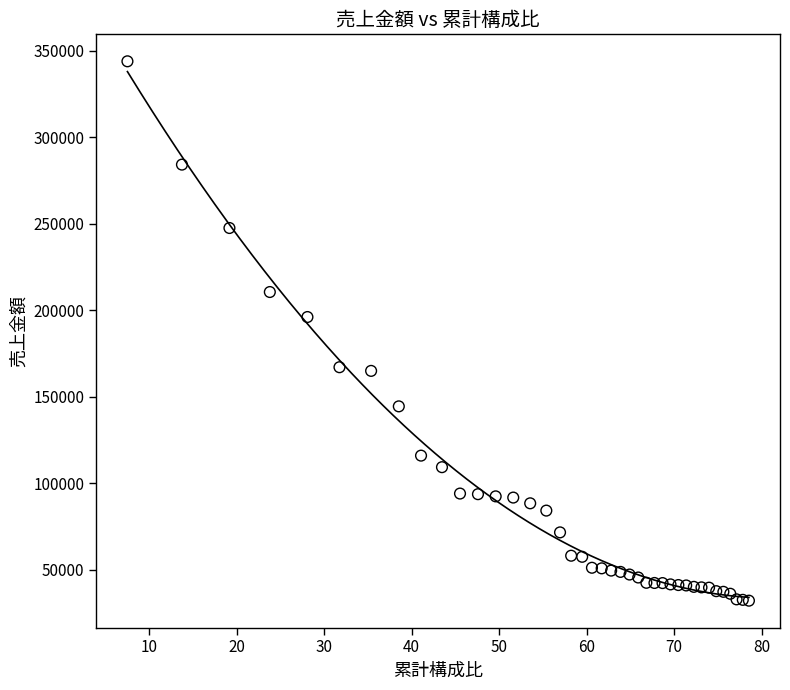

What Y value in the scatter plot is closest to 188000?

196080